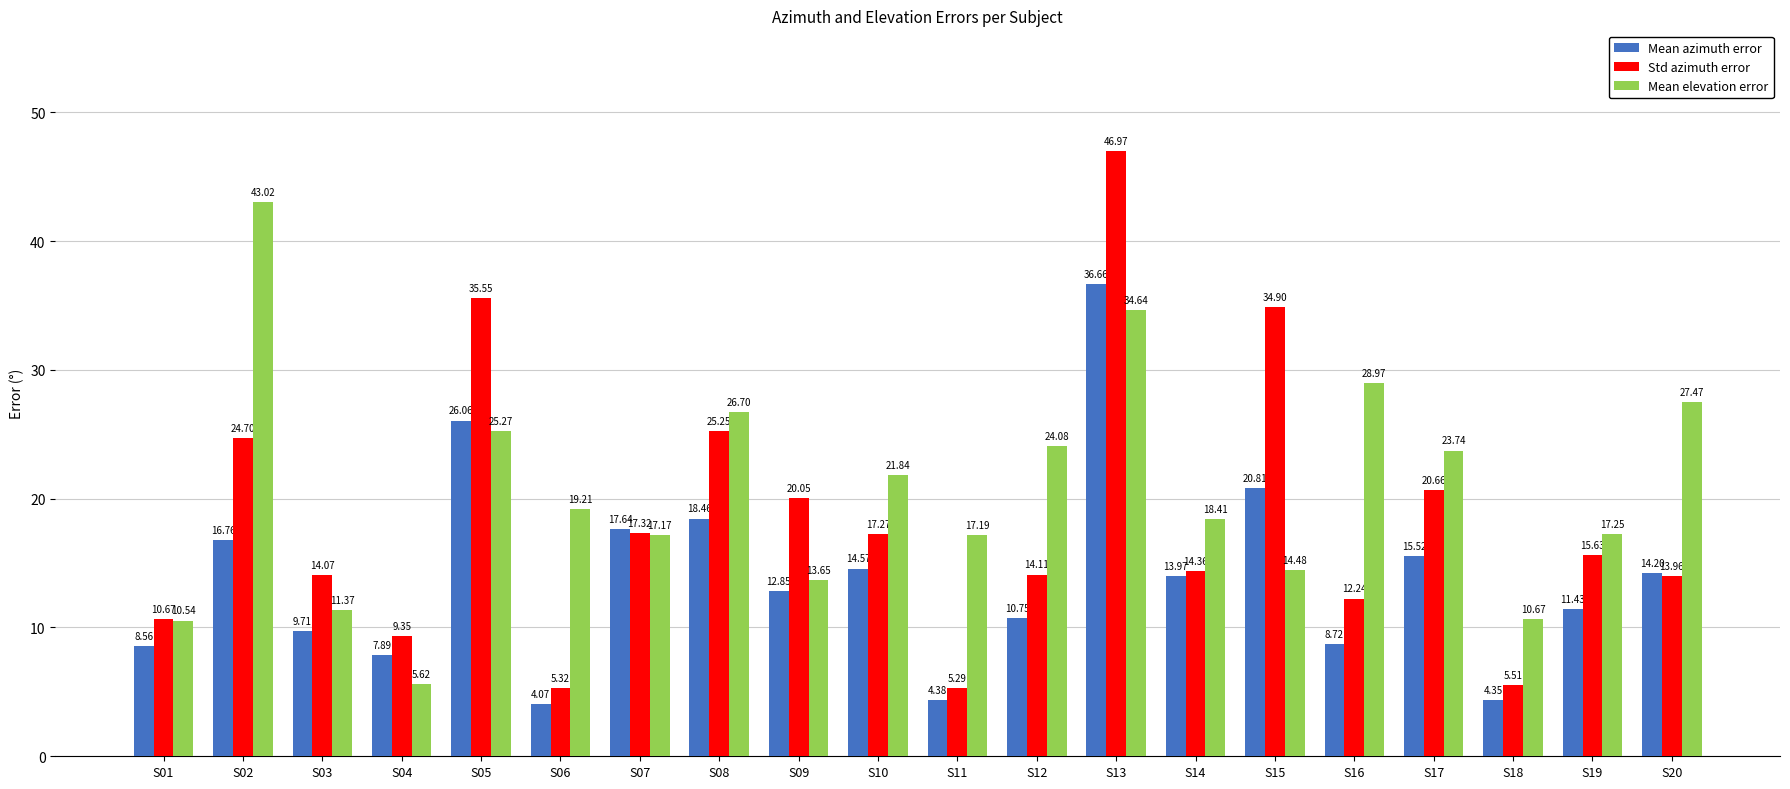

The value of Mean elevation error at S14 is 4.4. True or false?

False